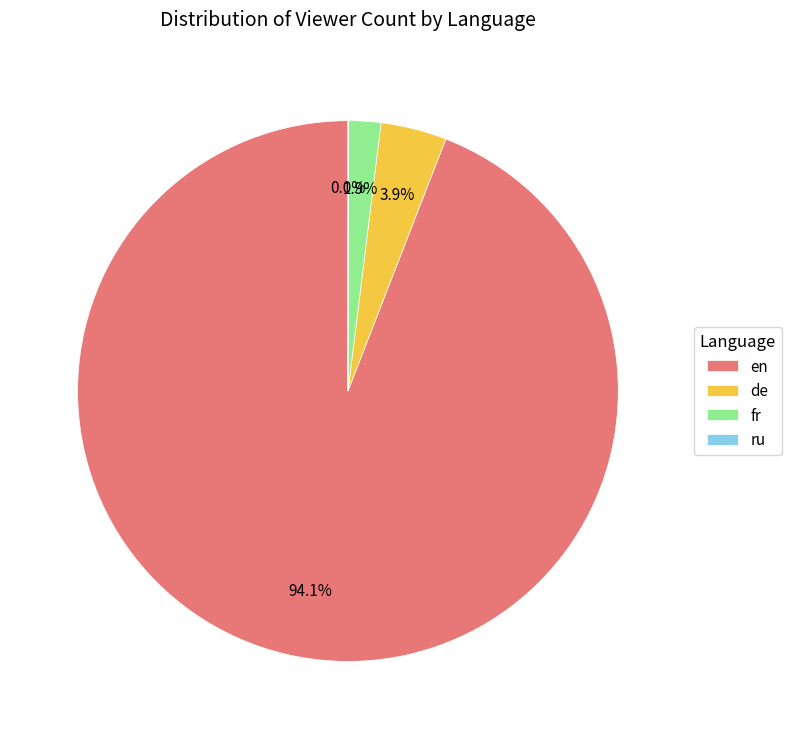

Is the sum of fr and en greater than half?

Yes